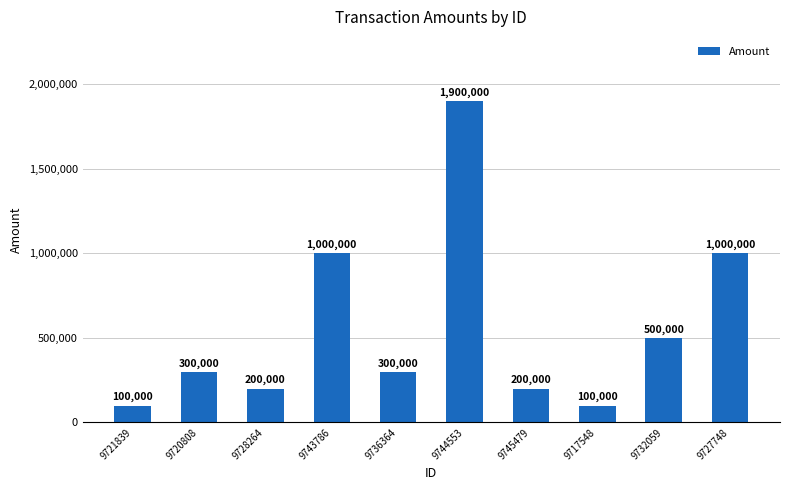

What is the change in value from 9728264 to 9727748?

+800000